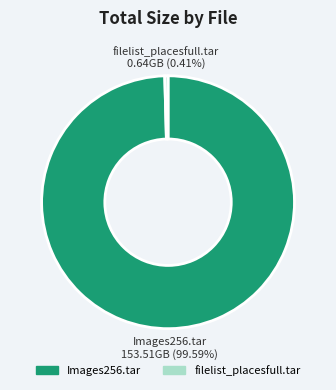

Is it true that filelist_placesfull.tar is 10% of the pie?

False